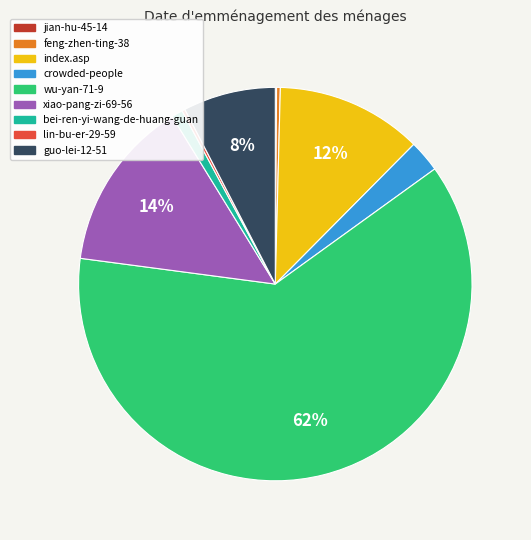

To the nearest percent, what is the difference between the largest and smallest slice percentages?

62%